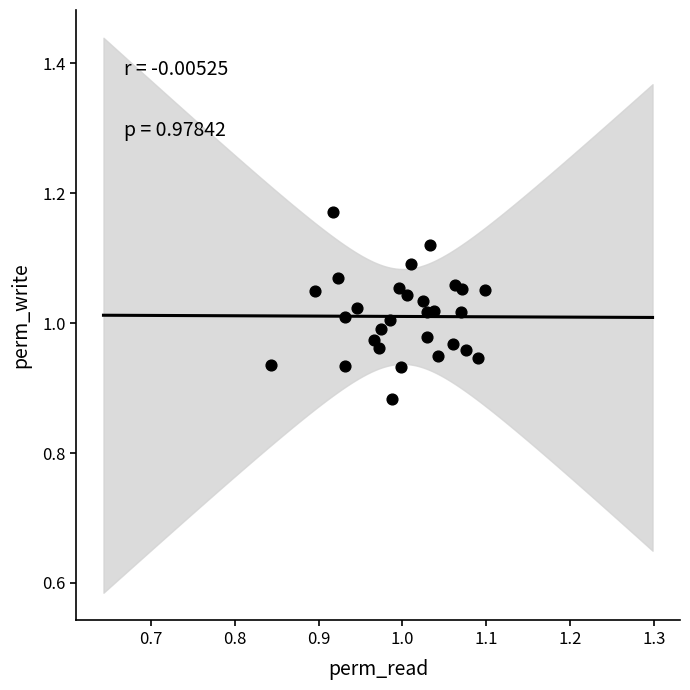

What is the range of X values (max minus min)?

0.3